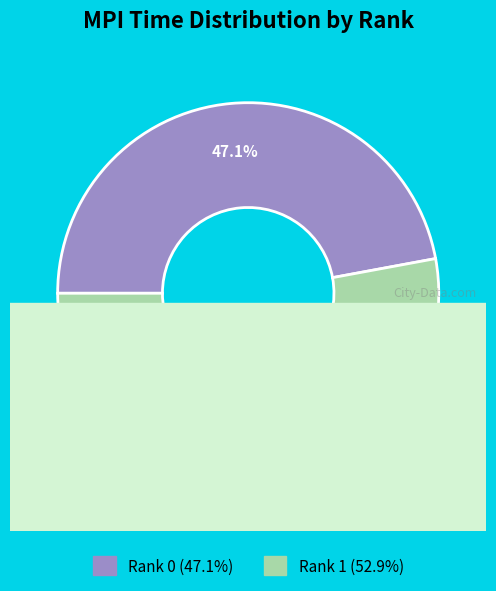

To the nearest percent, what percentage of the pie is Rank 1?

53%